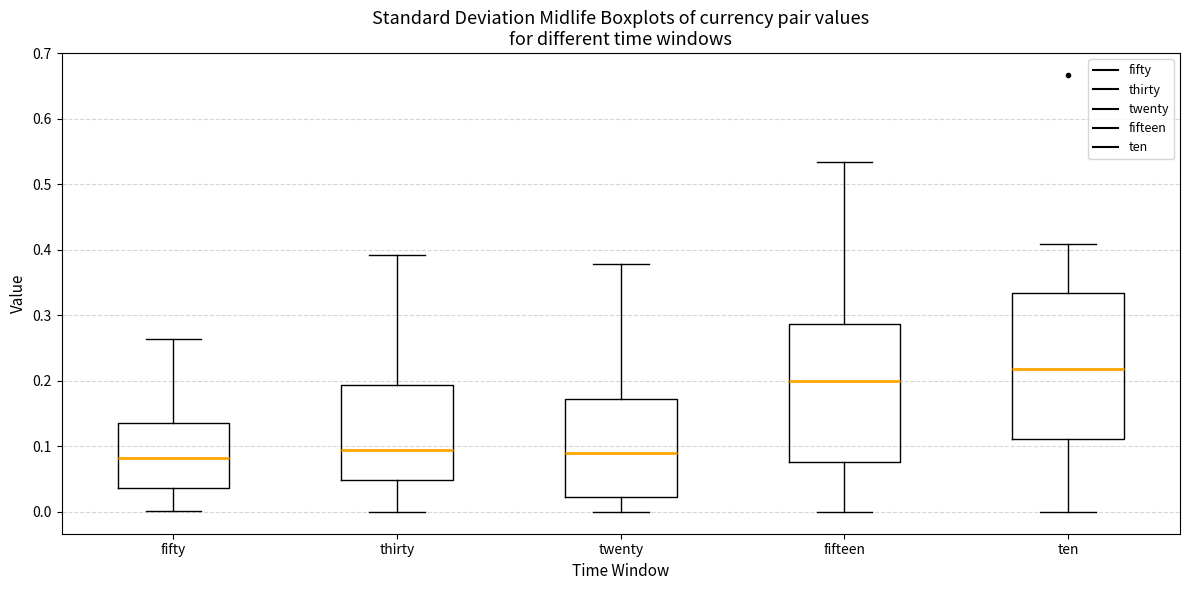

Reading left to right, transcribe this box plot: for each box, give where its median line is, the range the box spans, and where its two whiskers end, as read against the y-axis. The values are not printed on the chart, so give them approximately, as read against the axis.

fifty: median 0.08, box 0.04 to 0.14, whiskers 0.00 to 0.26
thirty: median 0.10, box 0.05 to 0.19, whiskers 0.00 to 0.39
twenty: median 0.09, box 0.02 to 0.17, whiskers 0.00 to 0.38
fifteen: median 0.20, box 0.08 to 0.29, whiskers 0.00 to 0.53
ten: median 0.22, box 0.11 to 0.33, whiskers 0.00 to 0.41